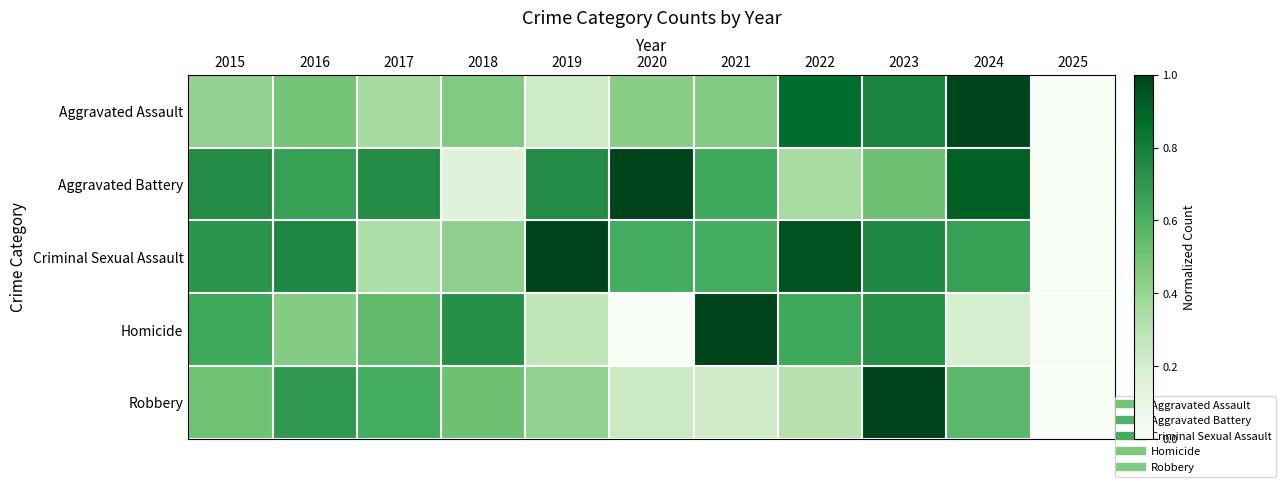

Which has a higher value, 2016 or 2023?

2023